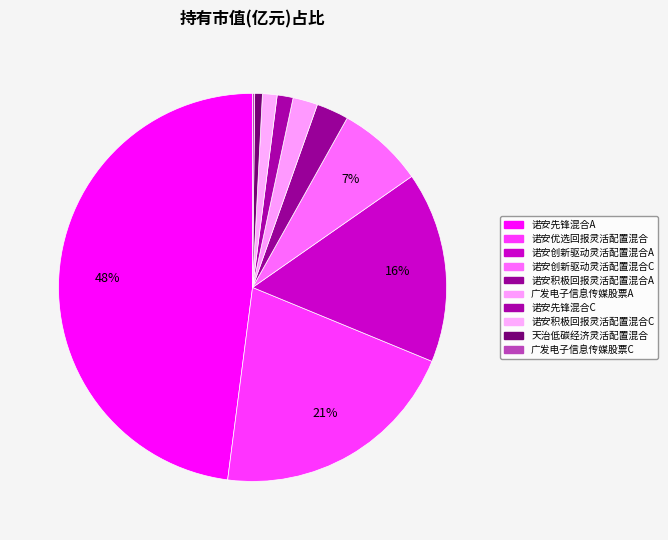

To the nearest percent, what portion does 广发电子信息传媒股票A represent?

2%